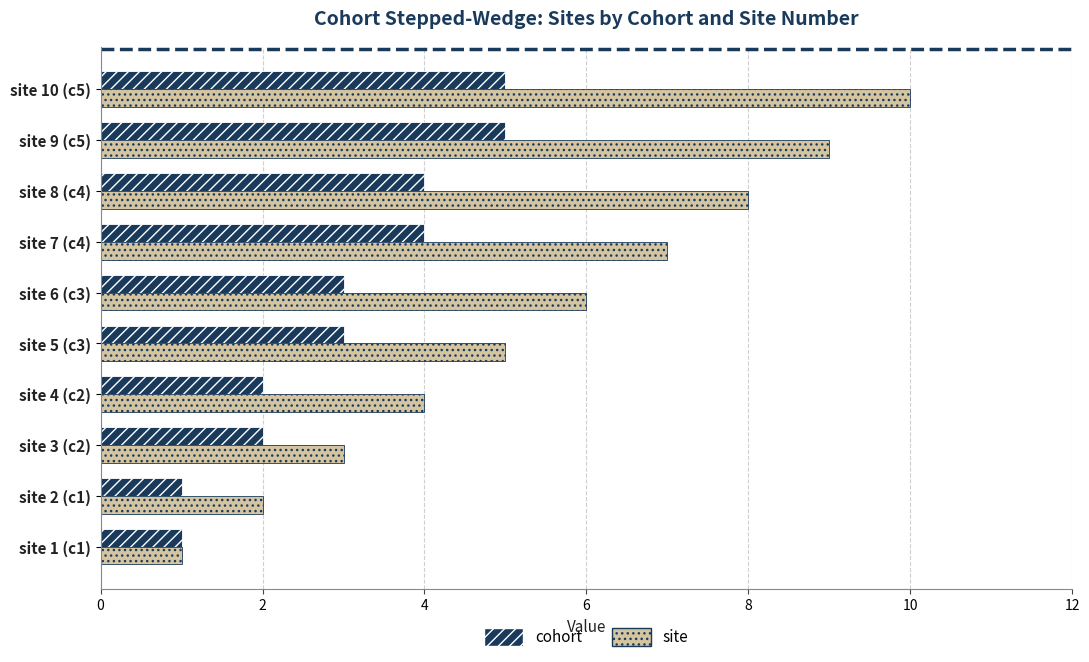

What is the average value of the site series?

6